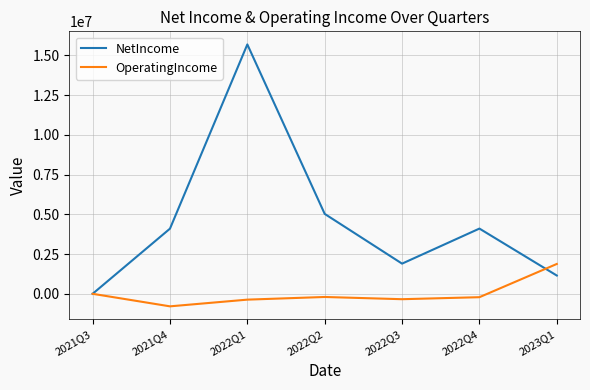

Count the number of categories in the chart.

7